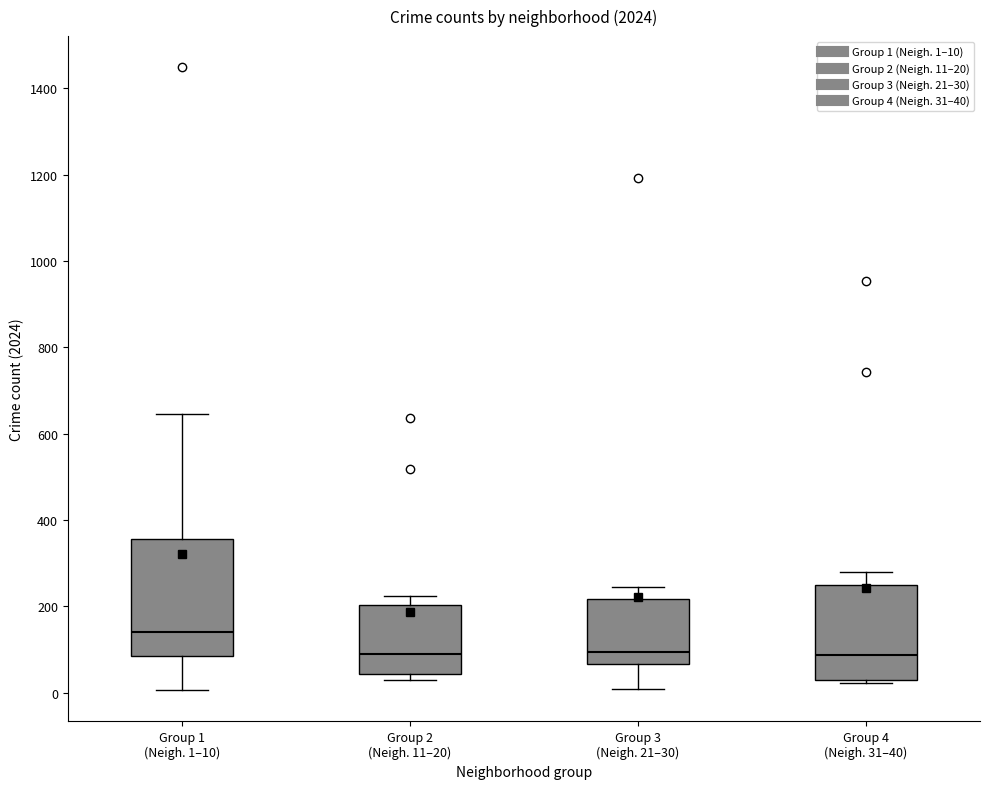

Where does the median line of the box for Group 3 (Neigh. 21–30) sit on the y-axis? The values are not printed on the chart, so give them approximately, as read against the axis.

100